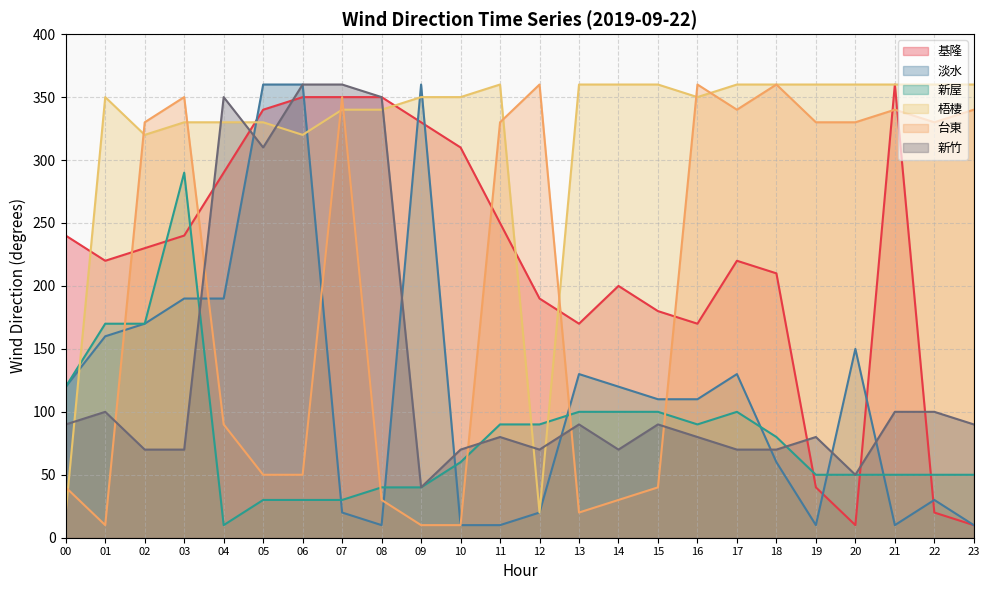

Which series has the largest total across all categories?

梧棲